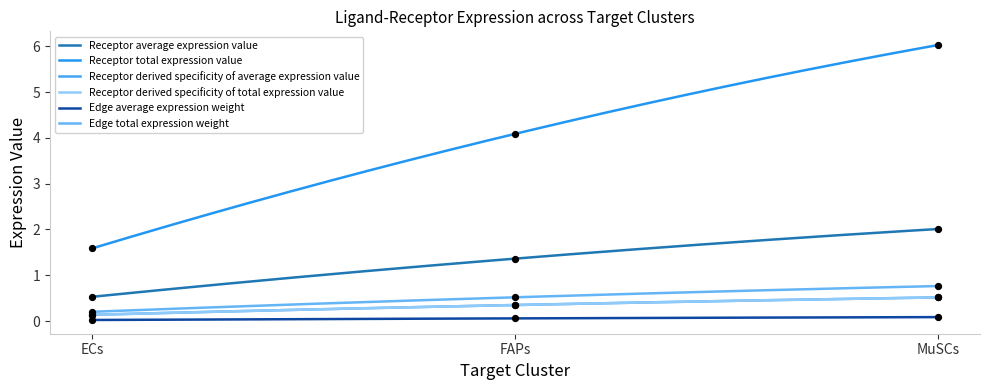

Which series reaches the minimum Y coordinate?

Edge total expression weight